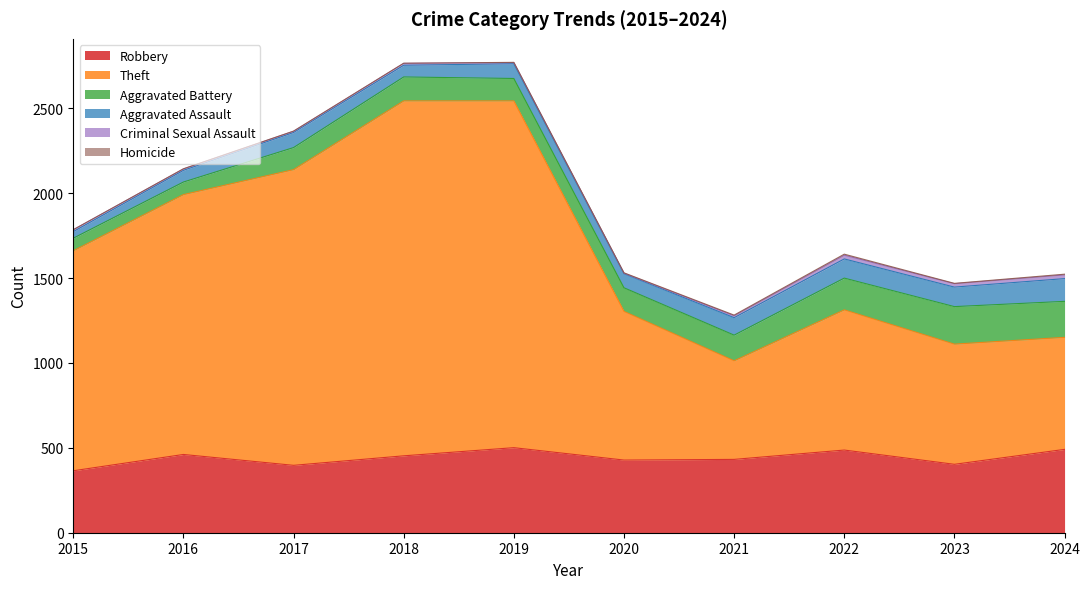

Rank the categories by Aggravated Assault value from lowest to highest.

2015, 2016, 2018, 2020, 2019, 2017, 2021, 2022, 2023, 2024